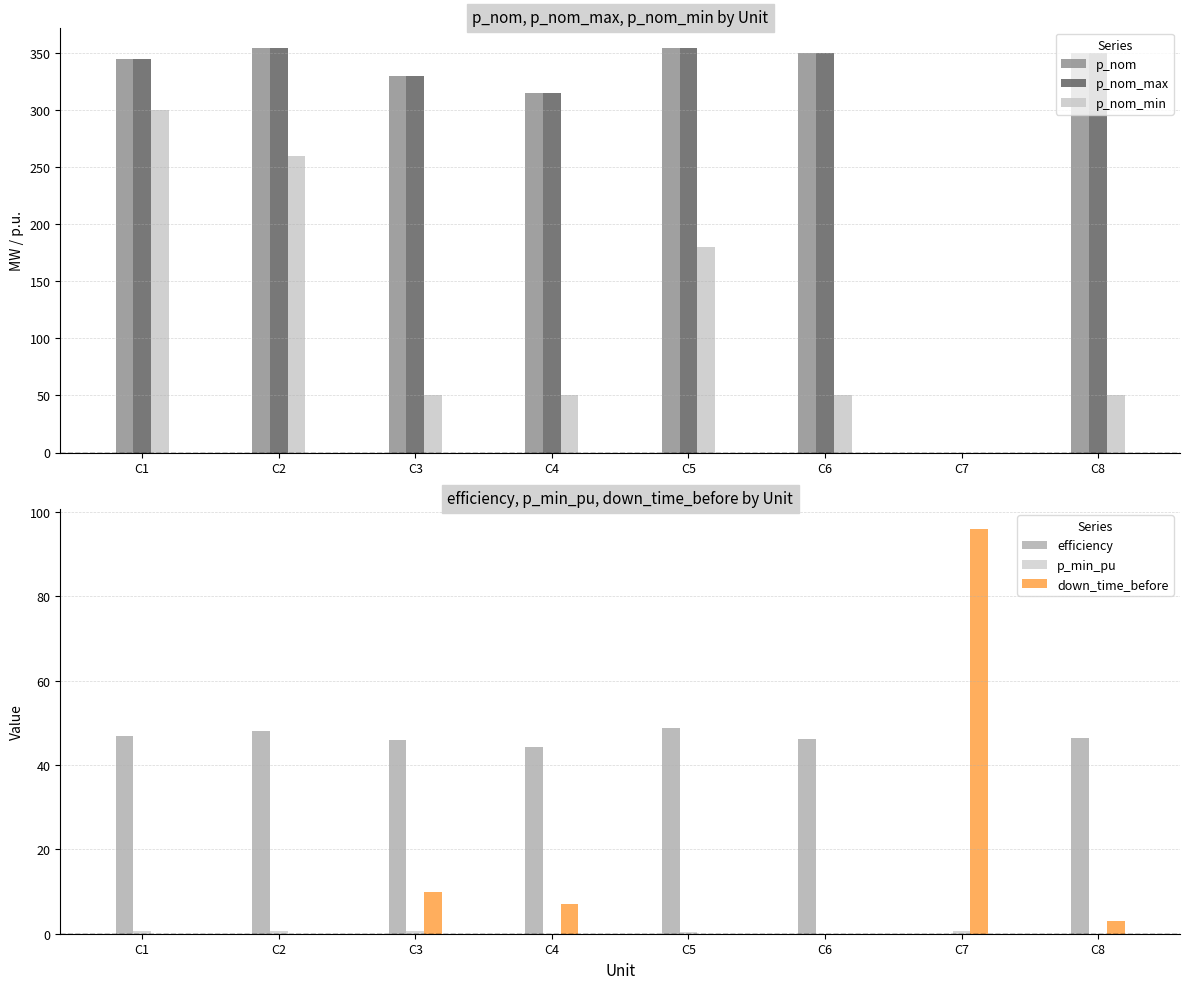

What are all the series names shown in the legend?

p_nom, p_nom_max, p_nom_min, efficiency, p_min_pu, down_time_before